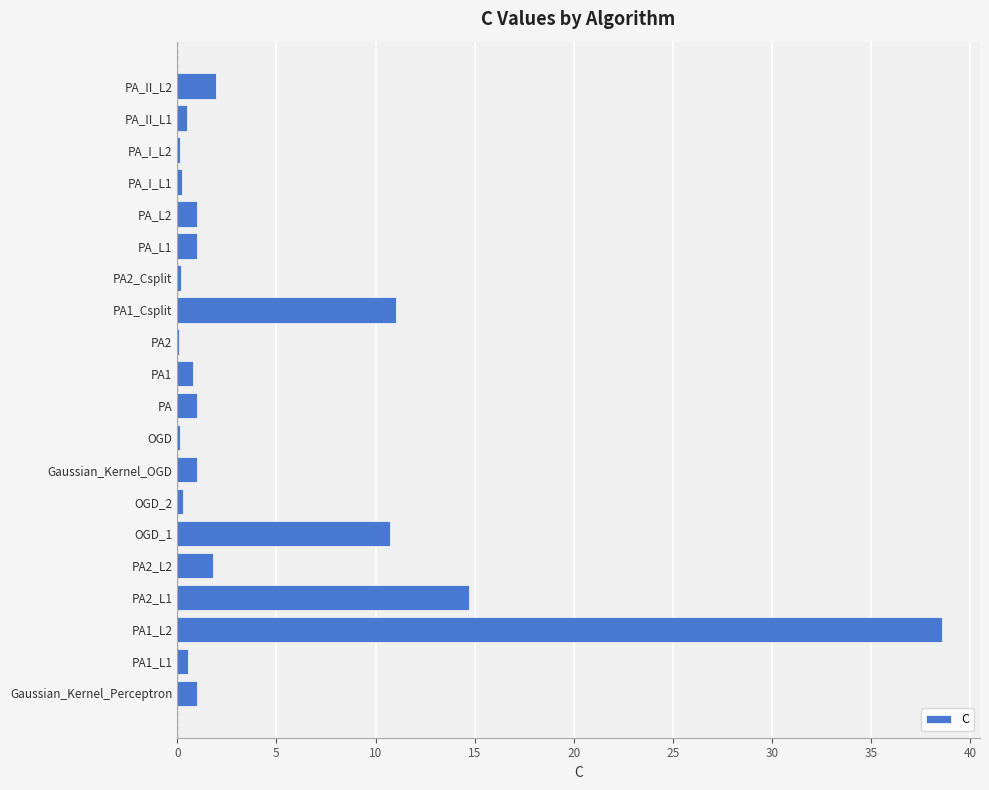

The chart shows a value of 1.0 at Gaussian_Kernel_OGD. True or false?

True